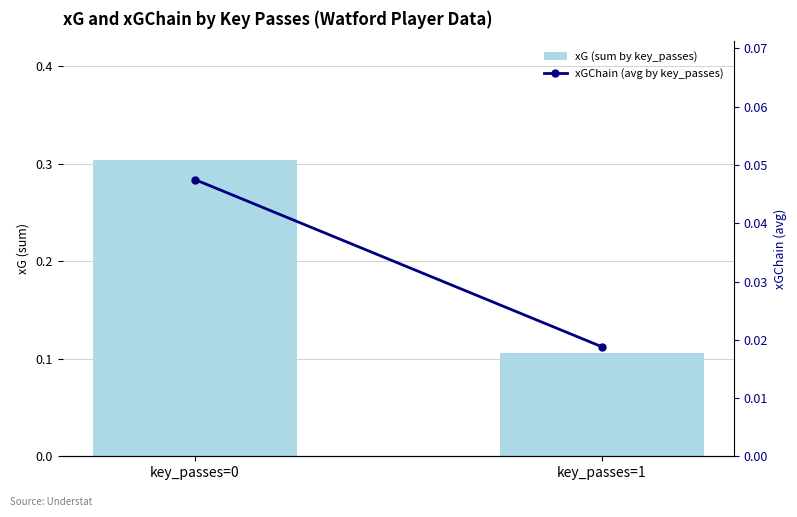

Count the xG (sum by key_passes) values in the range 0 to 1.

2